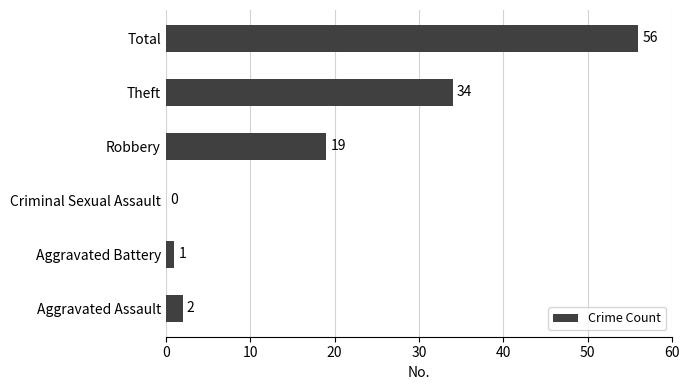

What is the change in value from Aggravated Assault to Theft?

+32